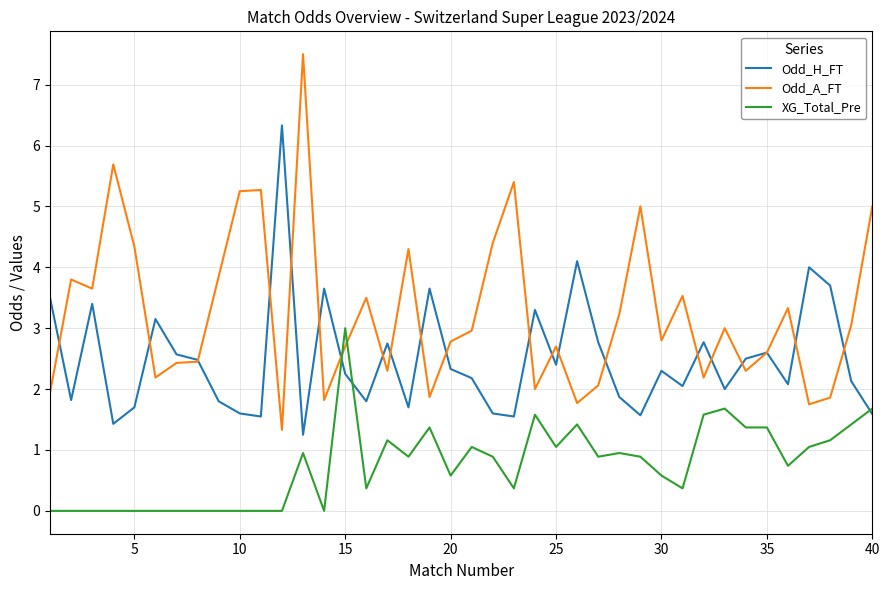

What is the average value of the Odd_A_FT series?

3.2